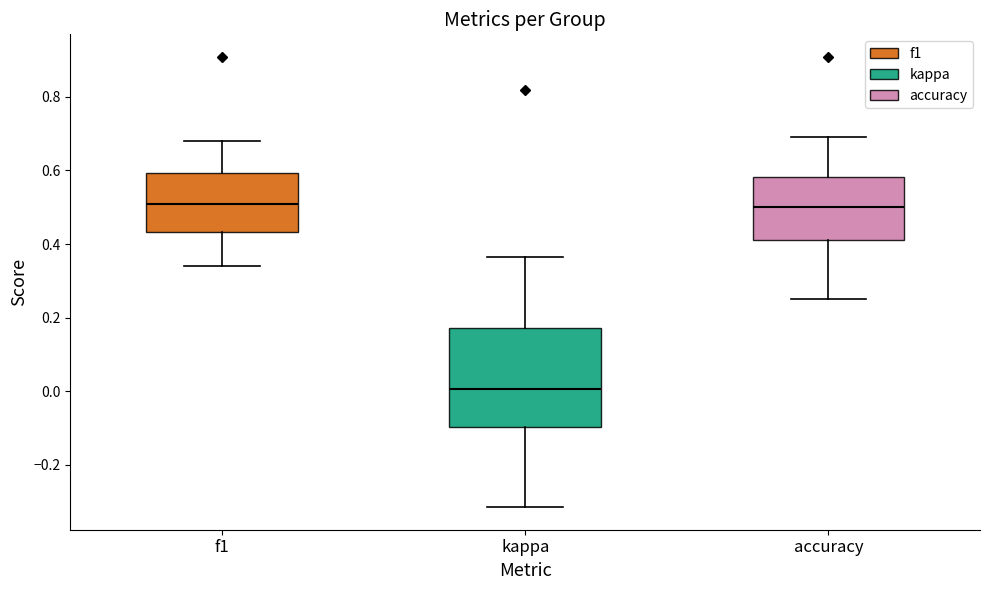

Reading left to right, read every box against the y-axis: the position of its median line, the range the box covers, and the ends of its whiskers. The values are not printed on the chart, so give them approximately, as read against the axis.

f1: median 0.50, box 0.44 to 0.60, whiskers 0.34 to 0.68
kappa: median 0.00, box -0.10 to 0.18, whiskers -0.32 to 0.36
accuracy: median 0.50, box 0.42 to 0.58, whiskers 0.26 to 0.70